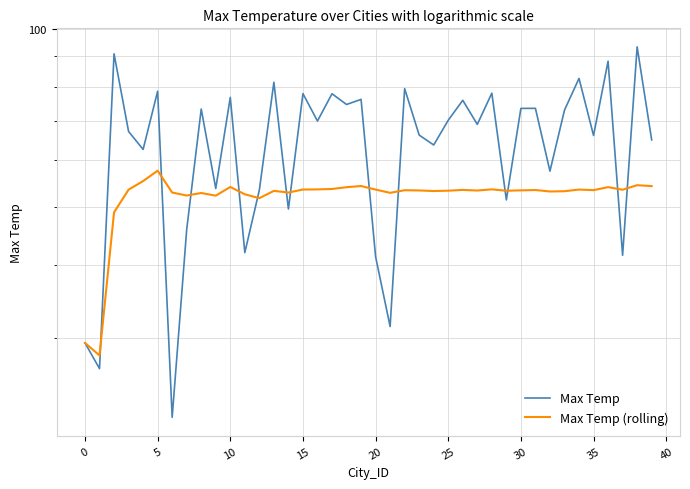

How many distinct data groups are displayed?

2